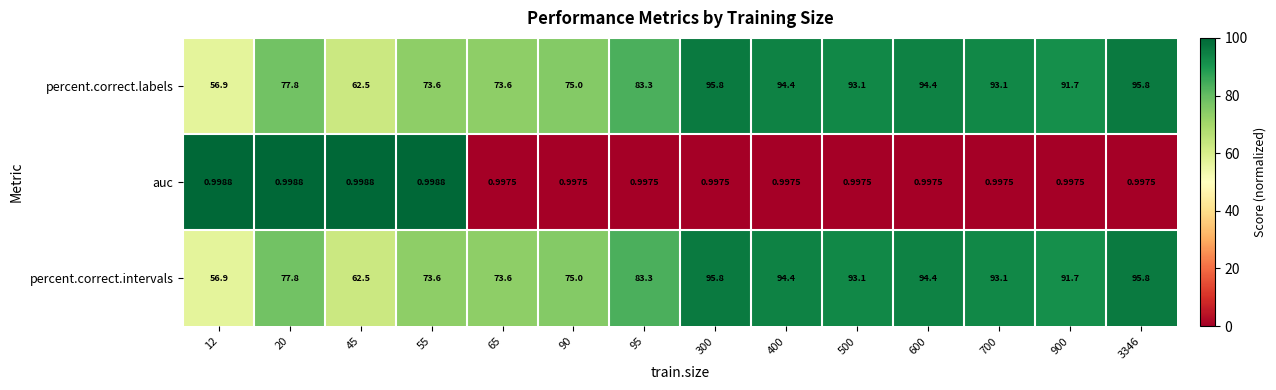

Is the value of percent.correct.labels at 3346 greater than the value of auc at 400?

Yes